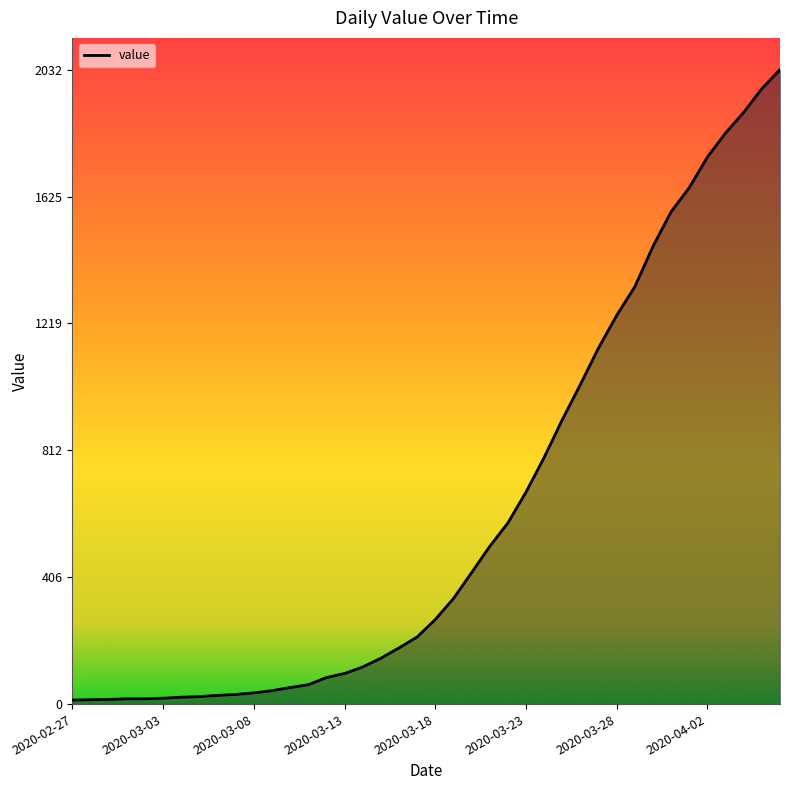

What is the greatest value displayed?

2032